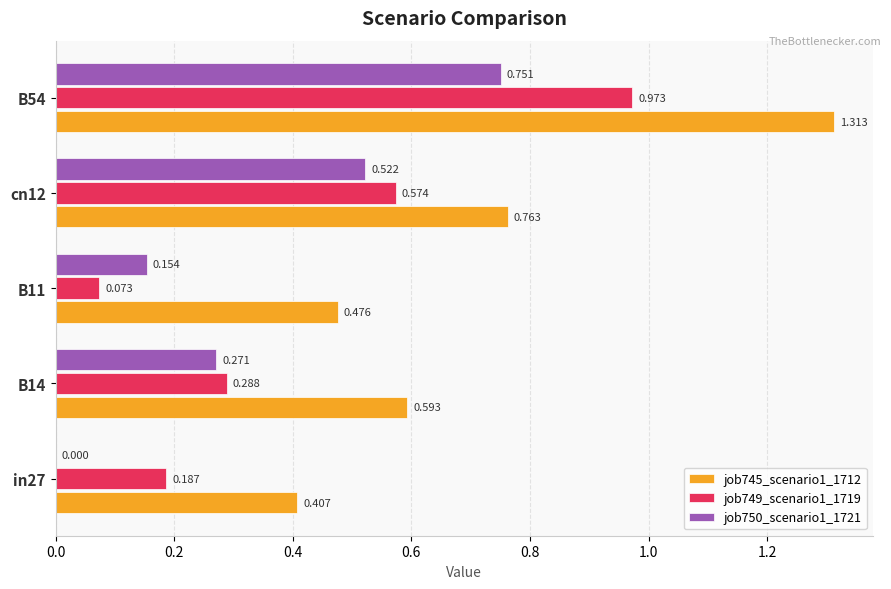

At which label is job749_scenario1_1719 closest to 0?

B11